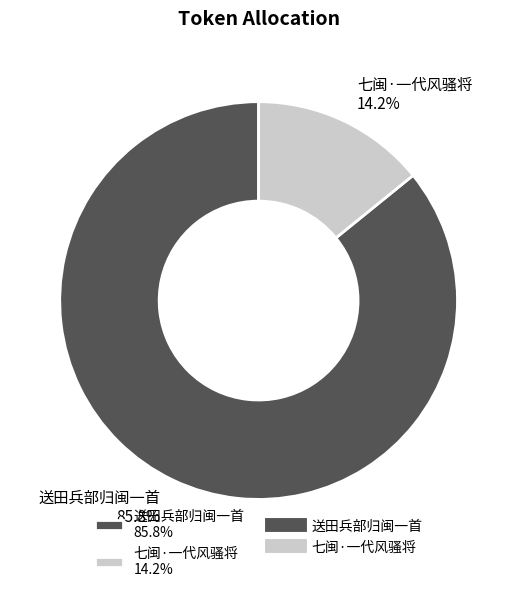

Combined, do 送田兵部归闽一首 and 七闽·一代风骚将 account for over 50%?

Yes